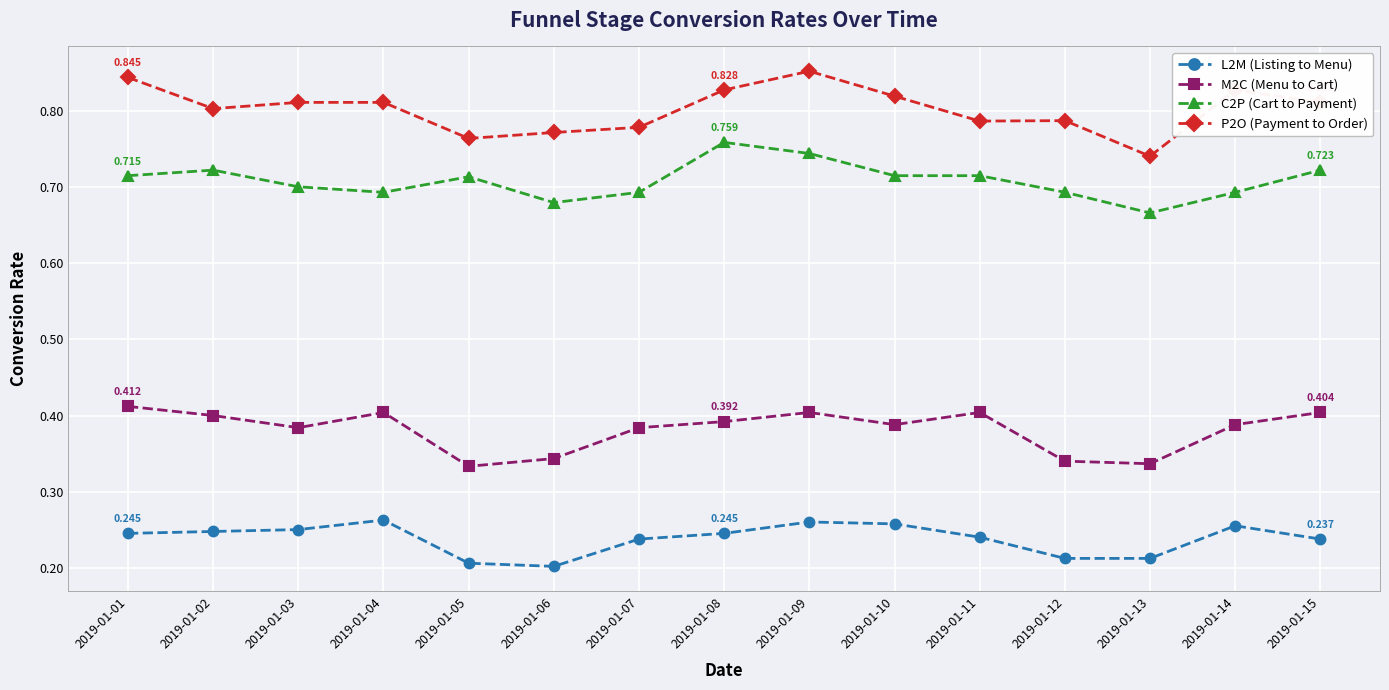

True or false: L2M (Listing to Menu) and P2O (Payment to Order) cross at least once.

False